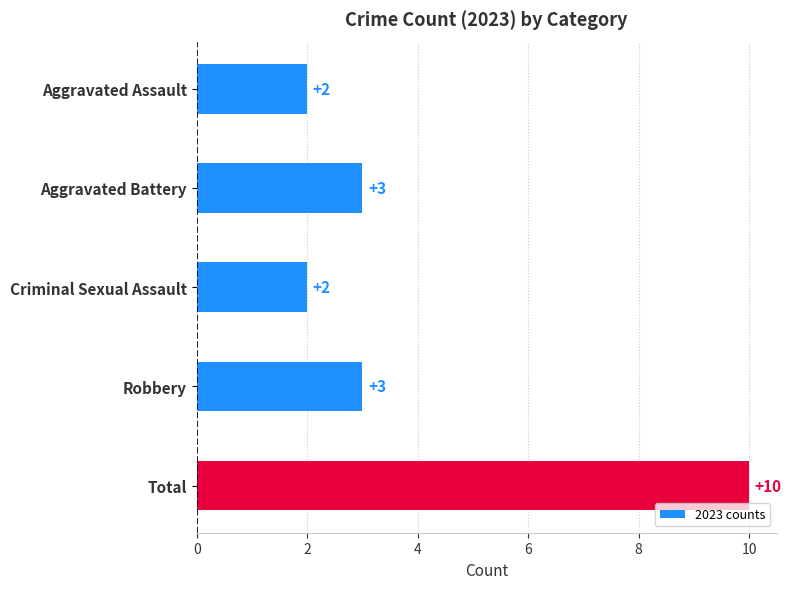

The chart shows a value of 2 at Criminal Sexual Assault. True or false?

True